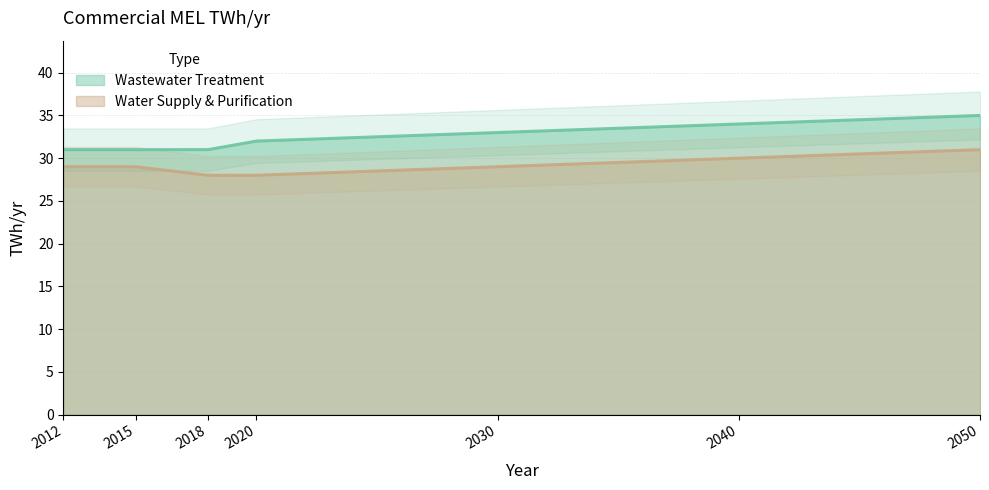

Reading left to right, what are all the values shown in this chart?

Wastewater Treatment: 31	31	31	32	33	34	35
Water Supply & Purification: 29	29	28	28	29	30	31